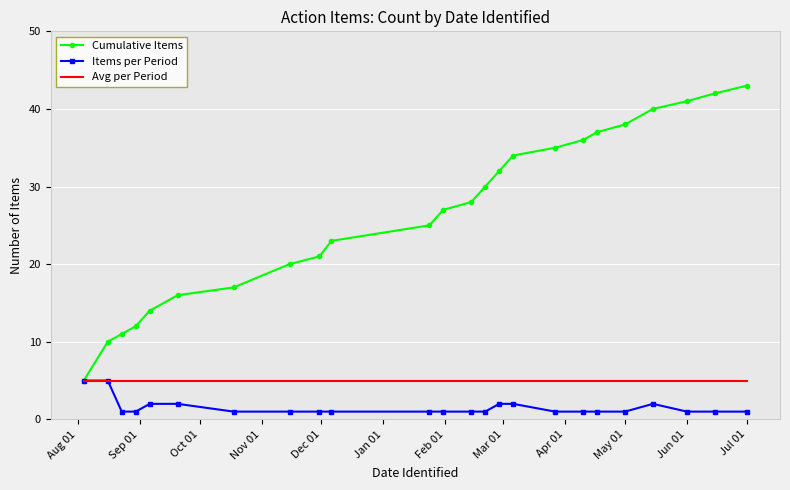

Which series has the largest range (max minus min)?

Cumulative Items